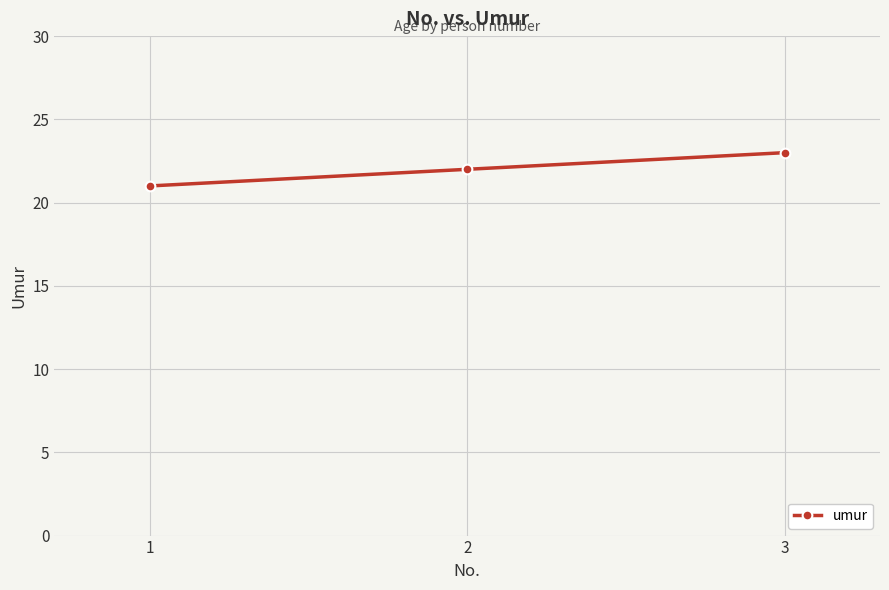

Is it true that the value at 2 is 22?

True